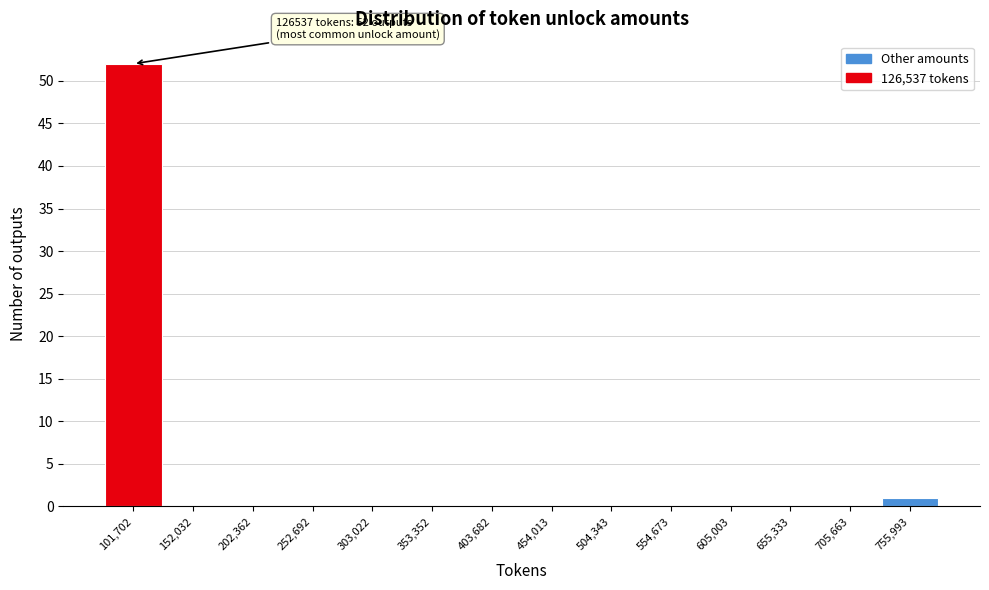

Which range on the x-axis has the tallest bar?

80000 to 130000